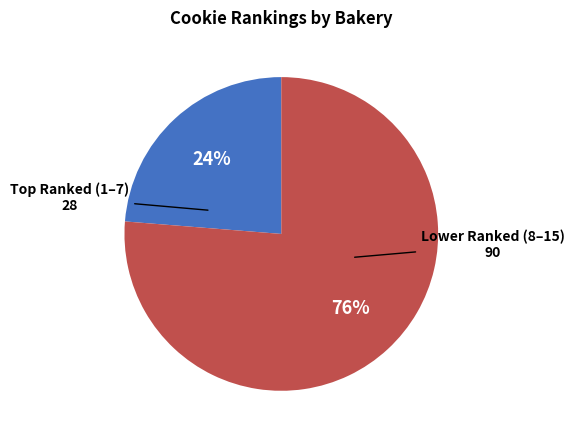

Does any single category account for the majority?

Yes